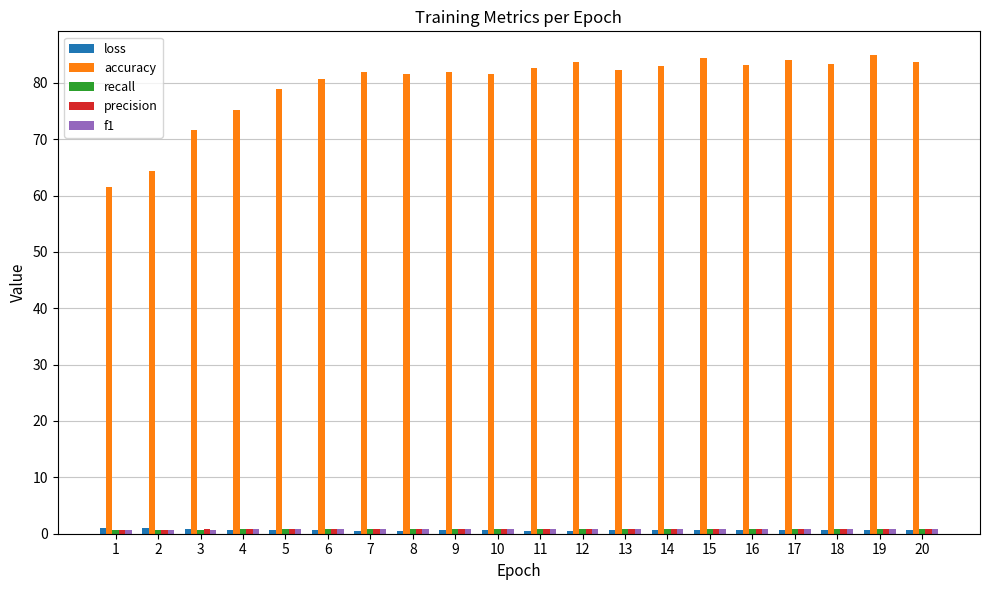

Which series has the largest range (max minus min)?

accuracy